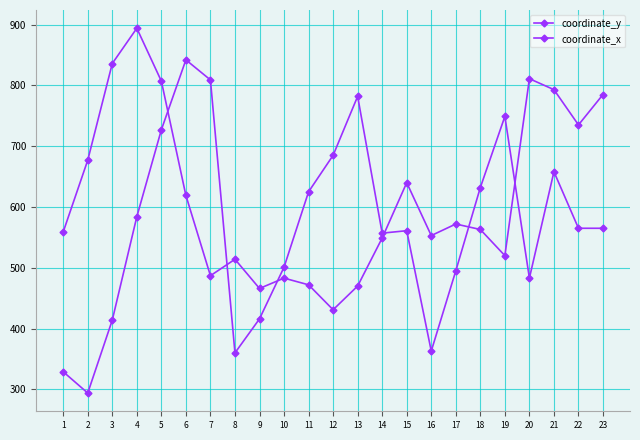

Does the chart have visible grid lines?

Yes